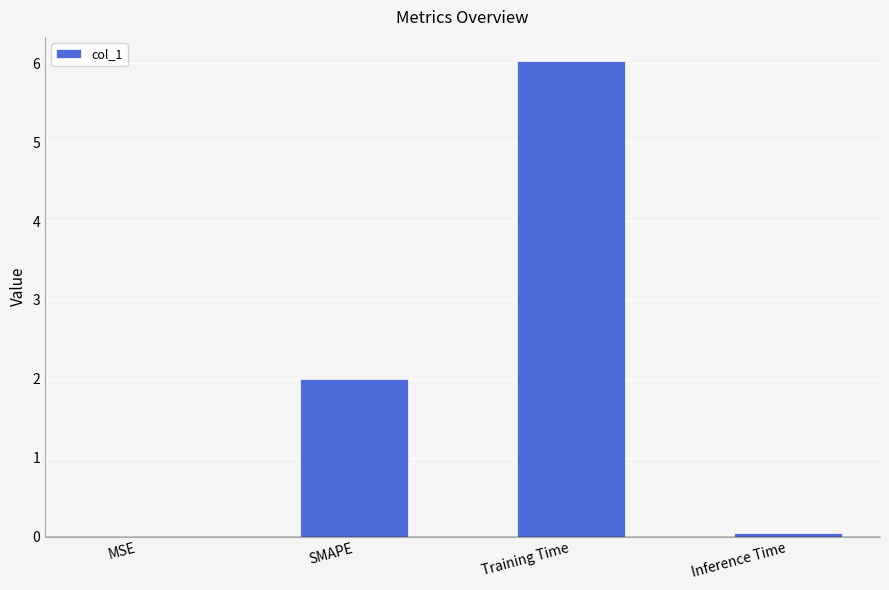

What is the change in value from MSE to Training Time?

+6.0